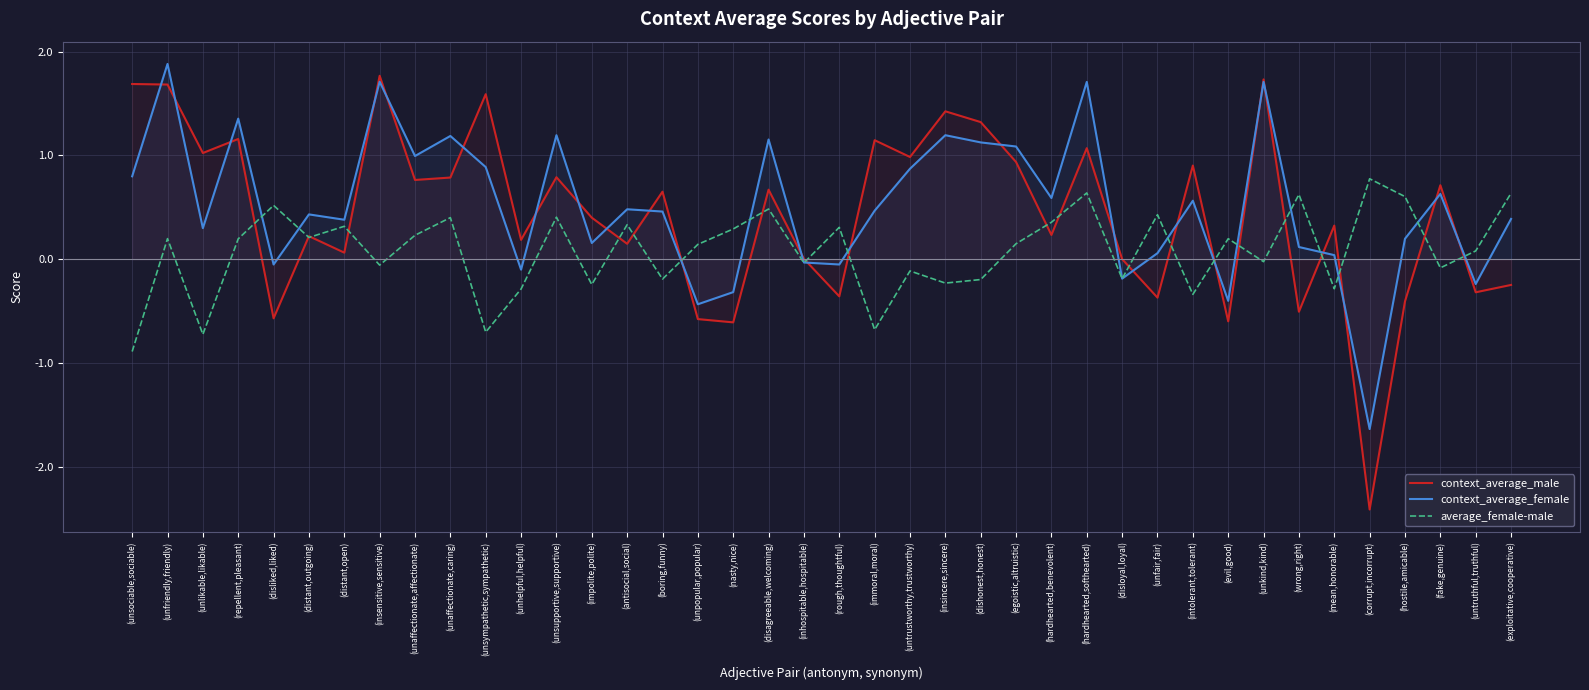

What is the sum of all average_female-male values?

3.3